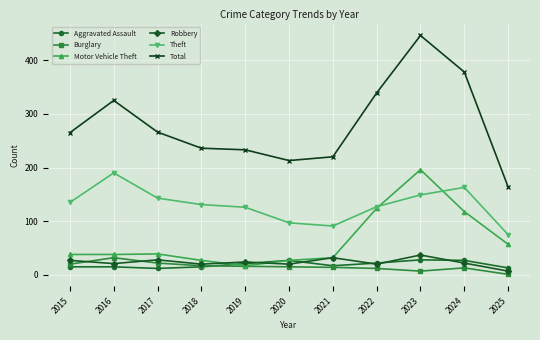

The value of Motor Vehicle Theft at 2022 is 33. True or false?

False